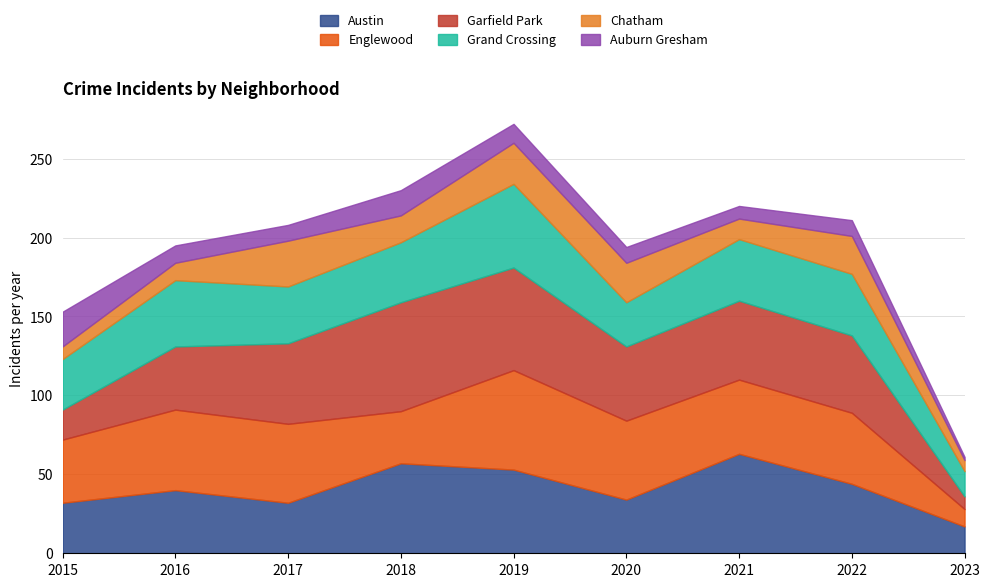

Between 2016 and 2017, which is larger?

2016